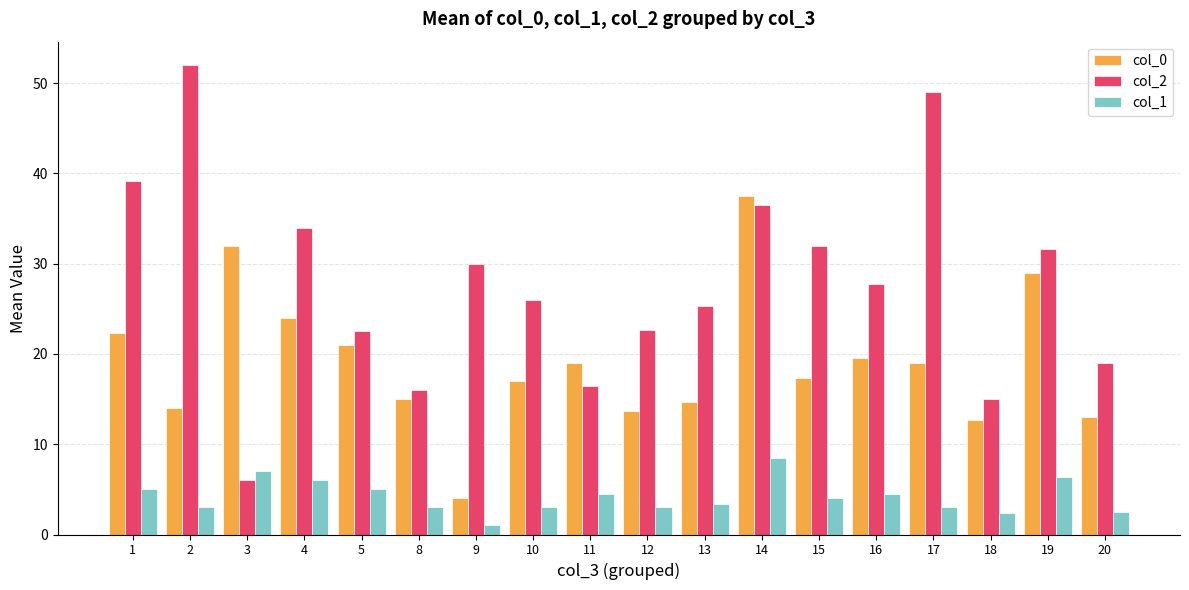

Which series has the largest total across all categories?

col_2